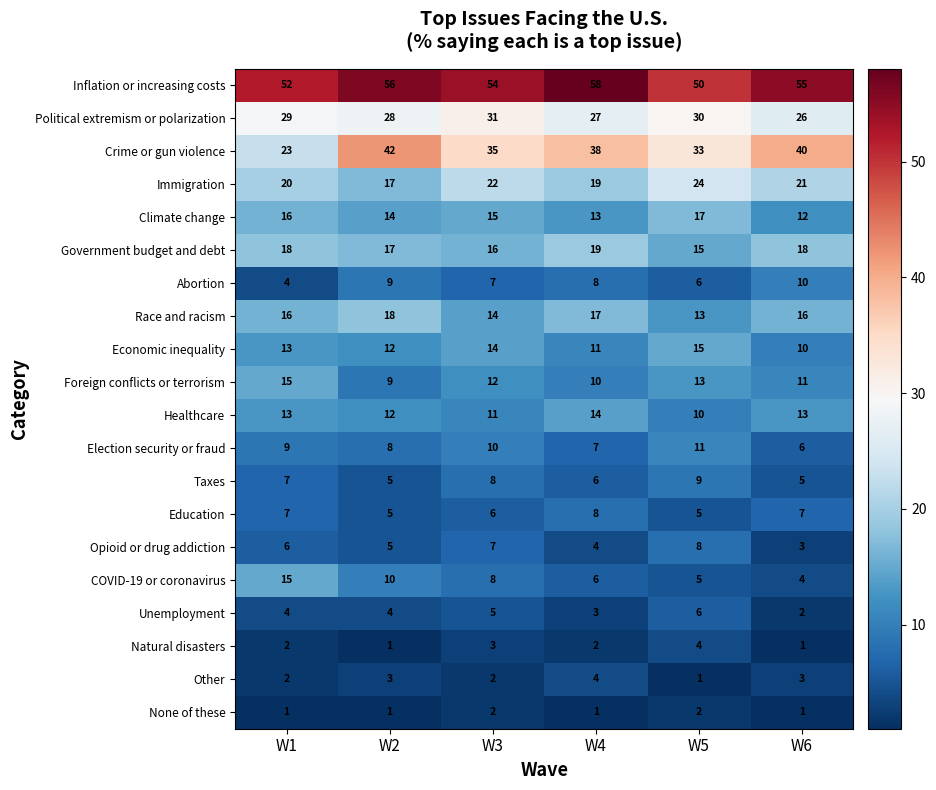

How many data points in Crime or gun violence are less than 38?

3